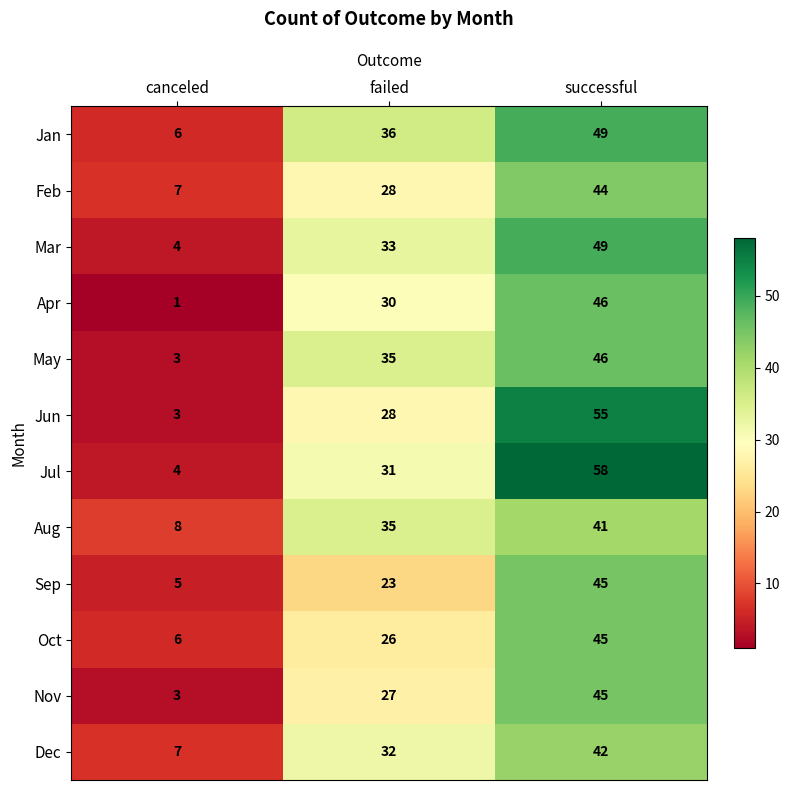

The Mar series shows 4 at canceled. True or false?

True